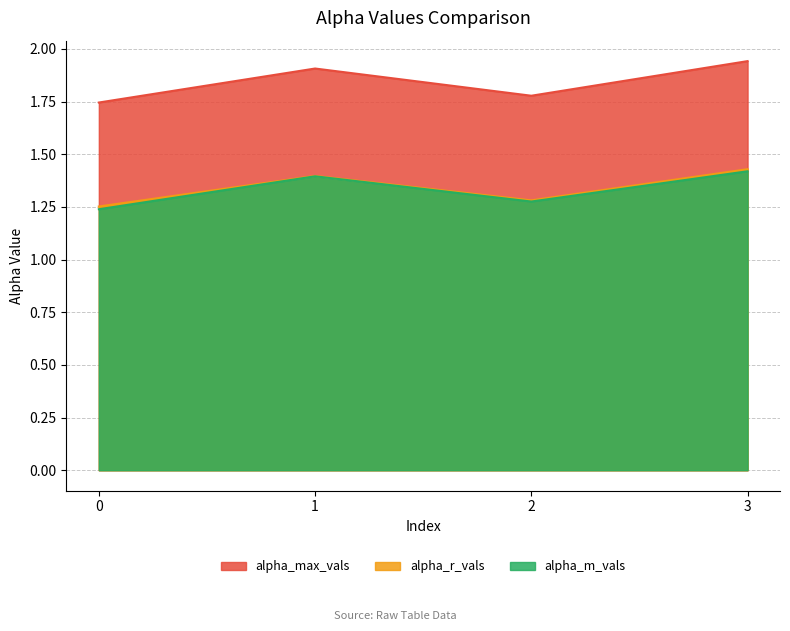

What are all the series names shown in the legend?

alpha_max_vals, alpha_r_vals, alpha_m_vals